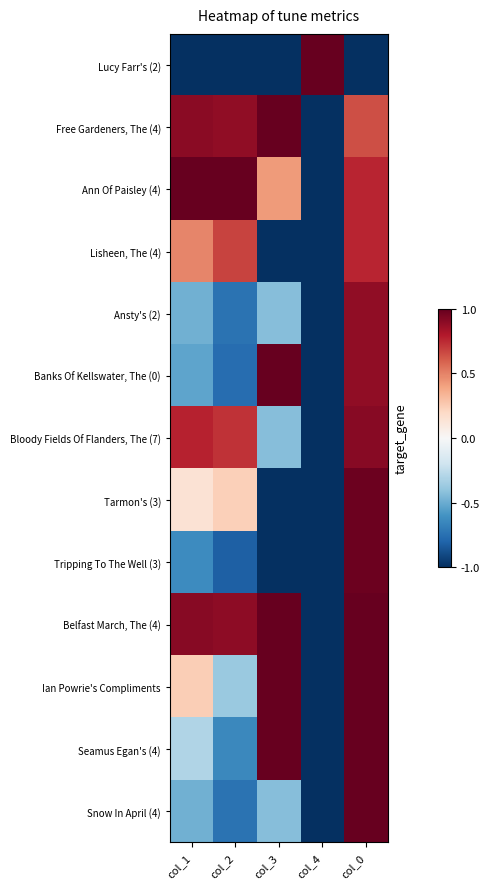

Which has a higher value, col_4 or col_0?

col_4